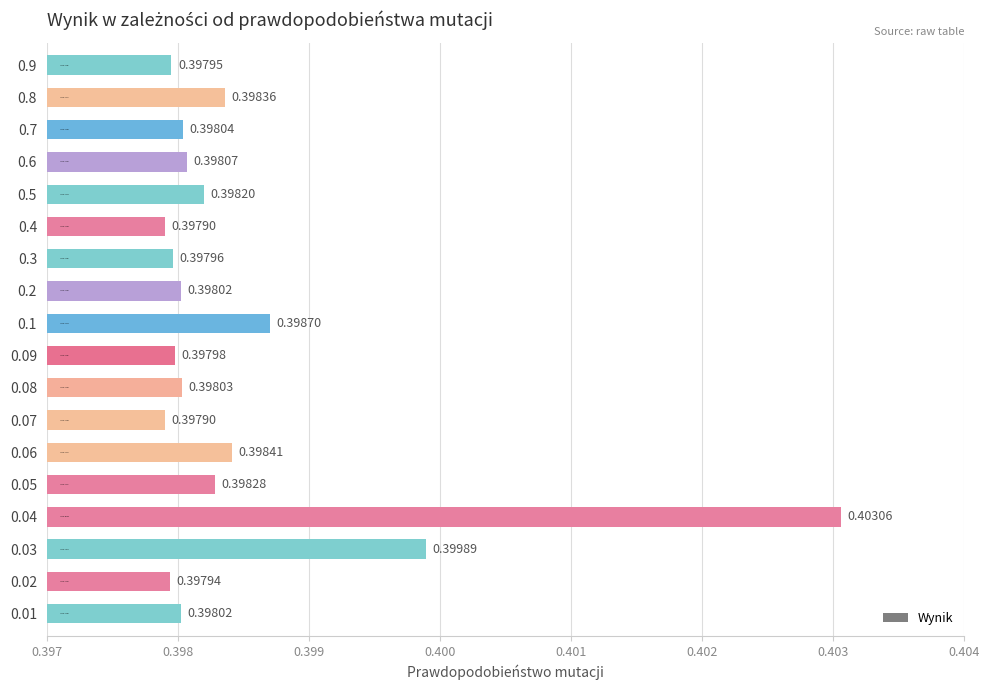

True or false: the data shows 0.4 at 0.6.

True